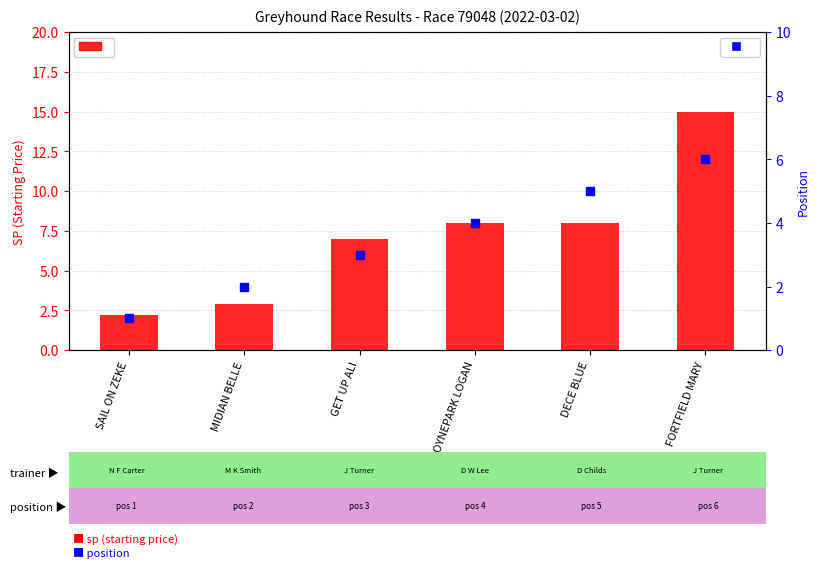

At how many categories does at least one series exceed 13?

1